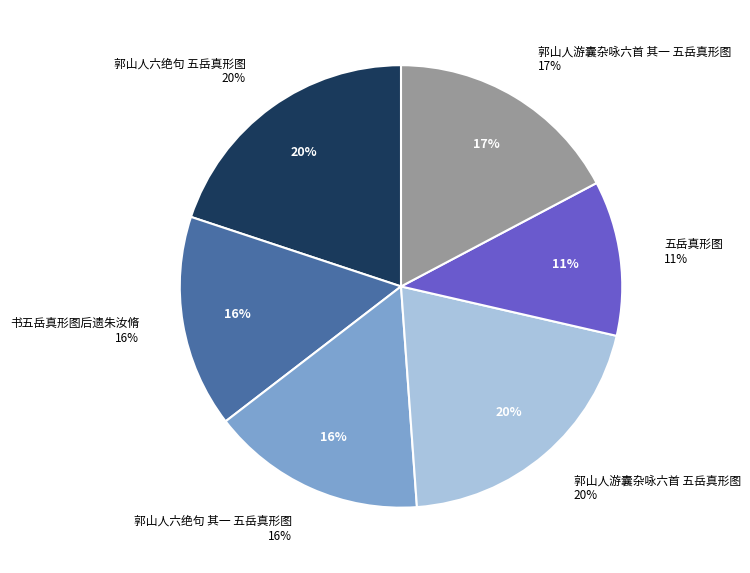

The 郭山人六绝句 其一 五岳真形图 slice represents 16% of the pie. True or false?

True